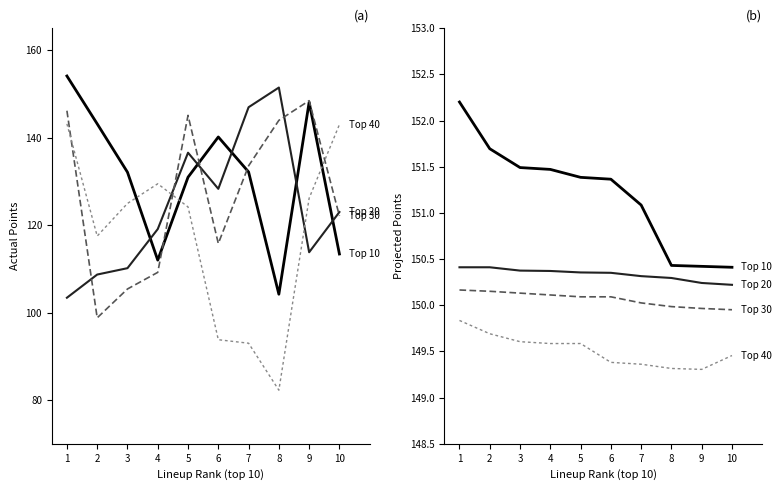

True or false: Top 30 has more than 2 points higher than both neighbors.

False